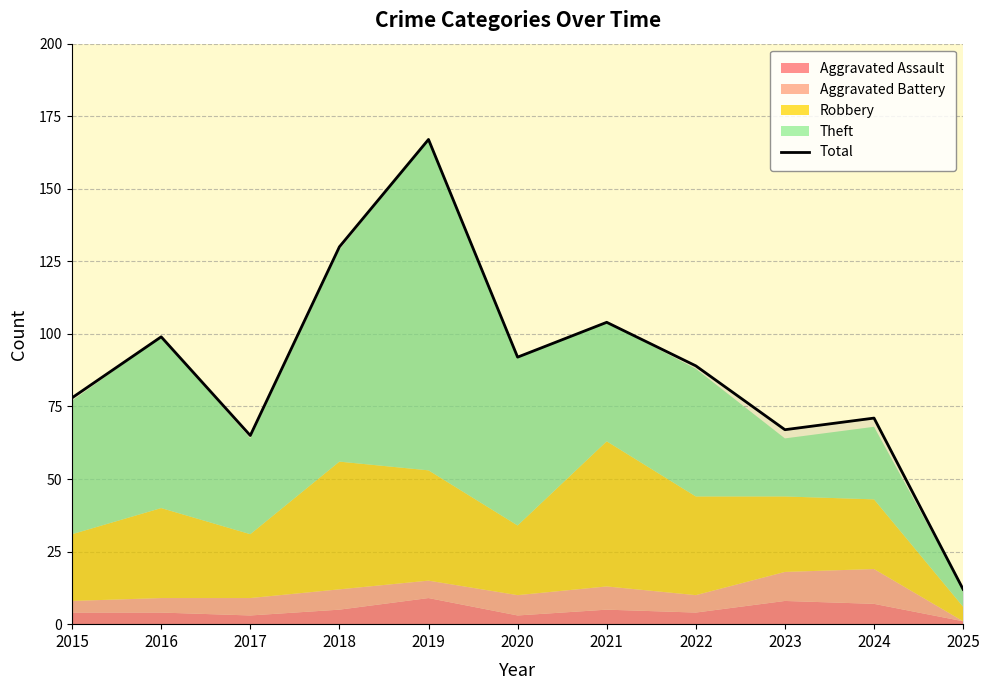

Rank the categories by value from highest to lowest.

2019, 2018, 2021, 2016, 2020, 2022, 2015, 2024, 2023, 2017, 2025